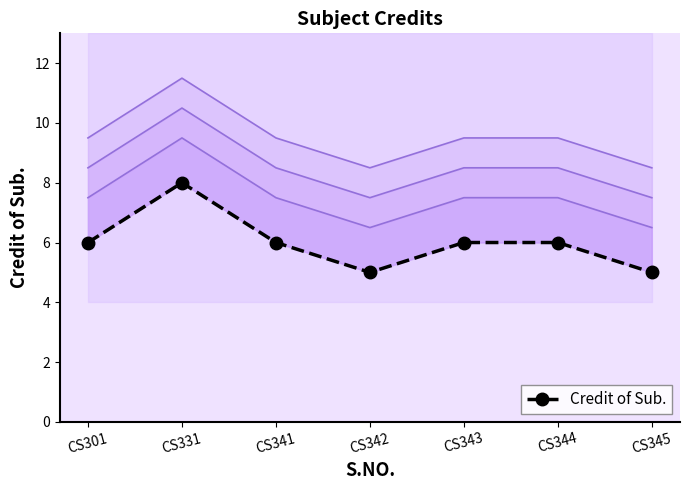

List the labels in order of value, largest first.

CS331, CS301, CS341, CS343, CS344, CS342, CS345